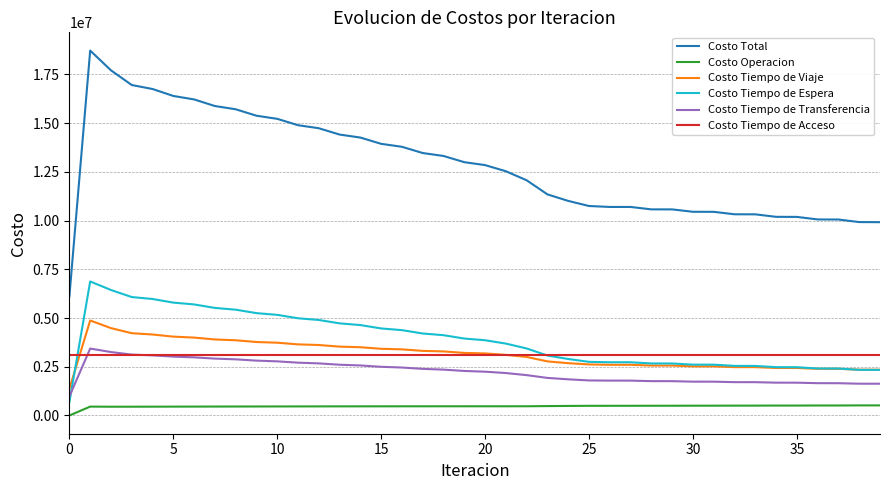

What are all the series names shown in the legend?

Costo Total, Costo Operacion, Costo Tiempo de Viaje, Costo Tiempo de Espera, Costo Tiempo de Transferencia, Costo Tiempo de Acceso